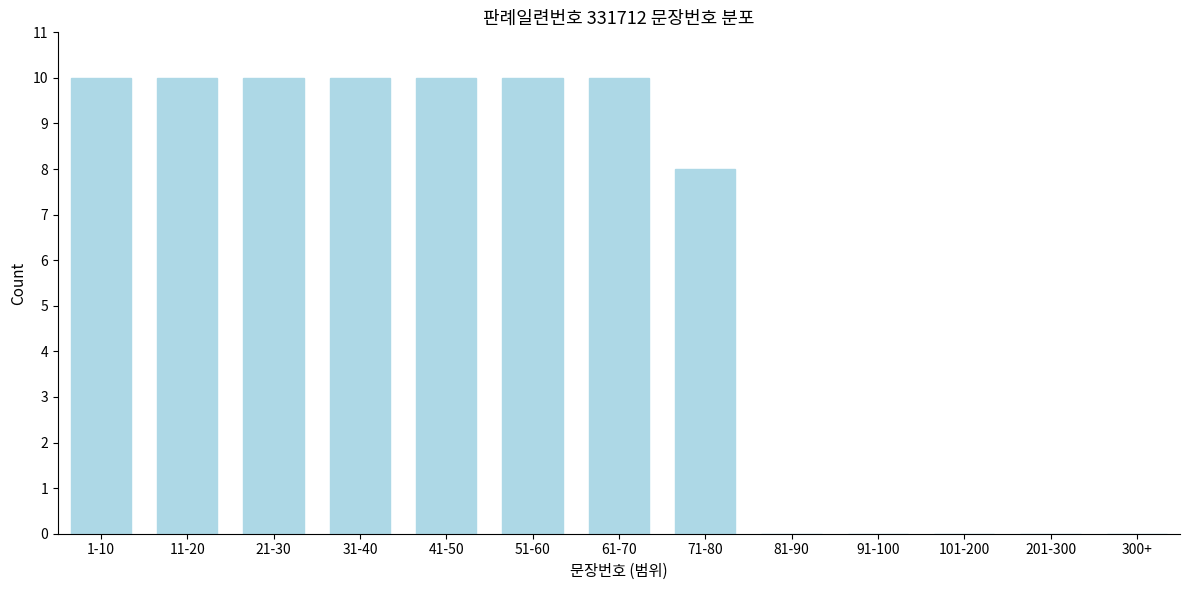

Reading left to right, list all the values displayed in this chart.

1-10=10	11-20=10	21-30=10	31-40=10	41-50=10	51-60=10	61-70=10	71-80=8	81-90=0	91-100=0	101-200=0	201-300=0	300+=0